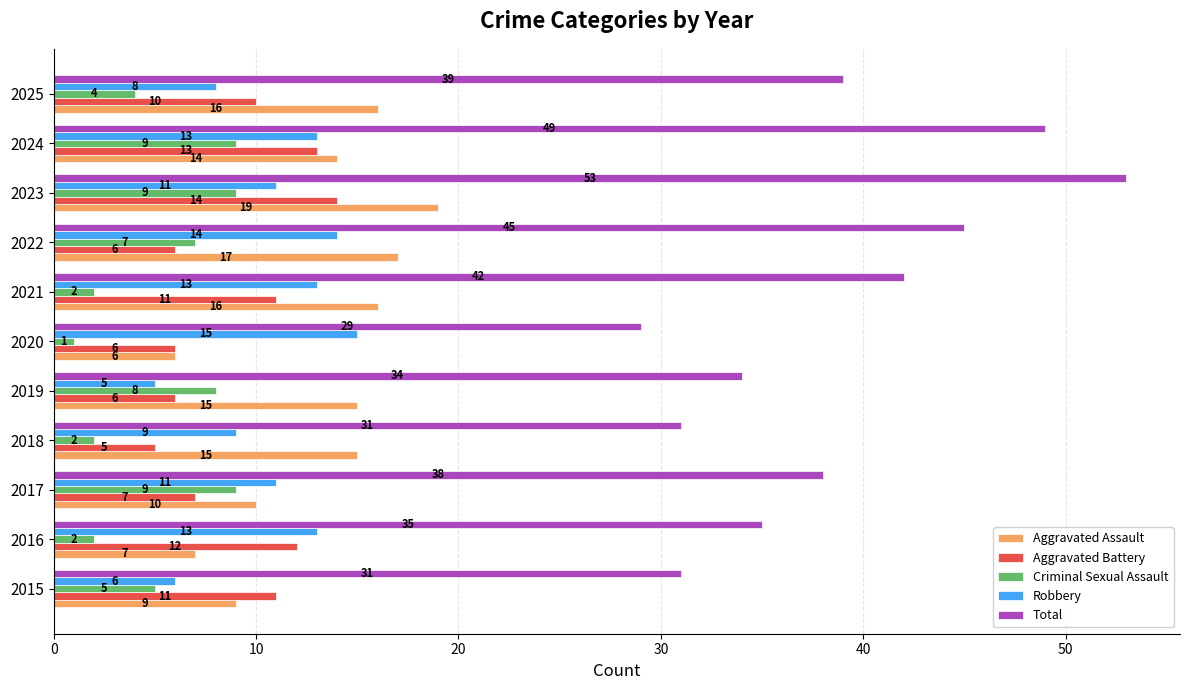

What is the average value of the Criminal Sexual Assault series?

5